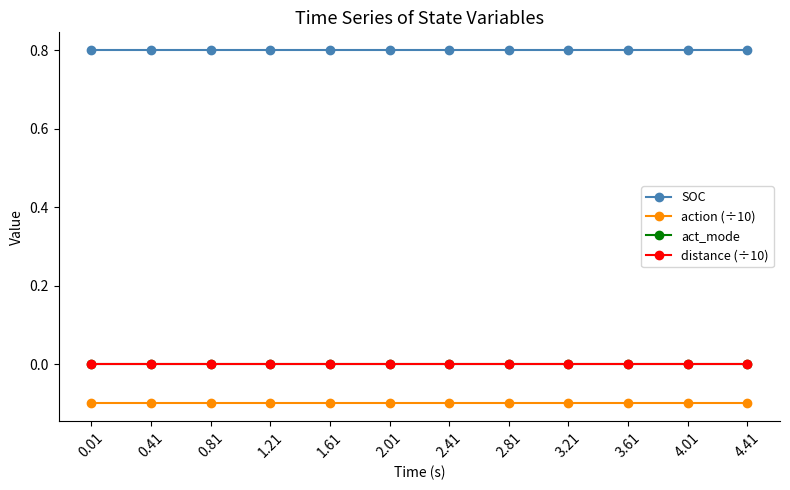

Which series has the largest total across all categories?

SOC